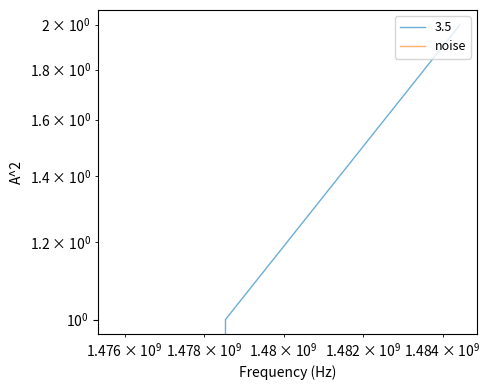

The chart shows a value of 2 at 1484438505. True or false?

True